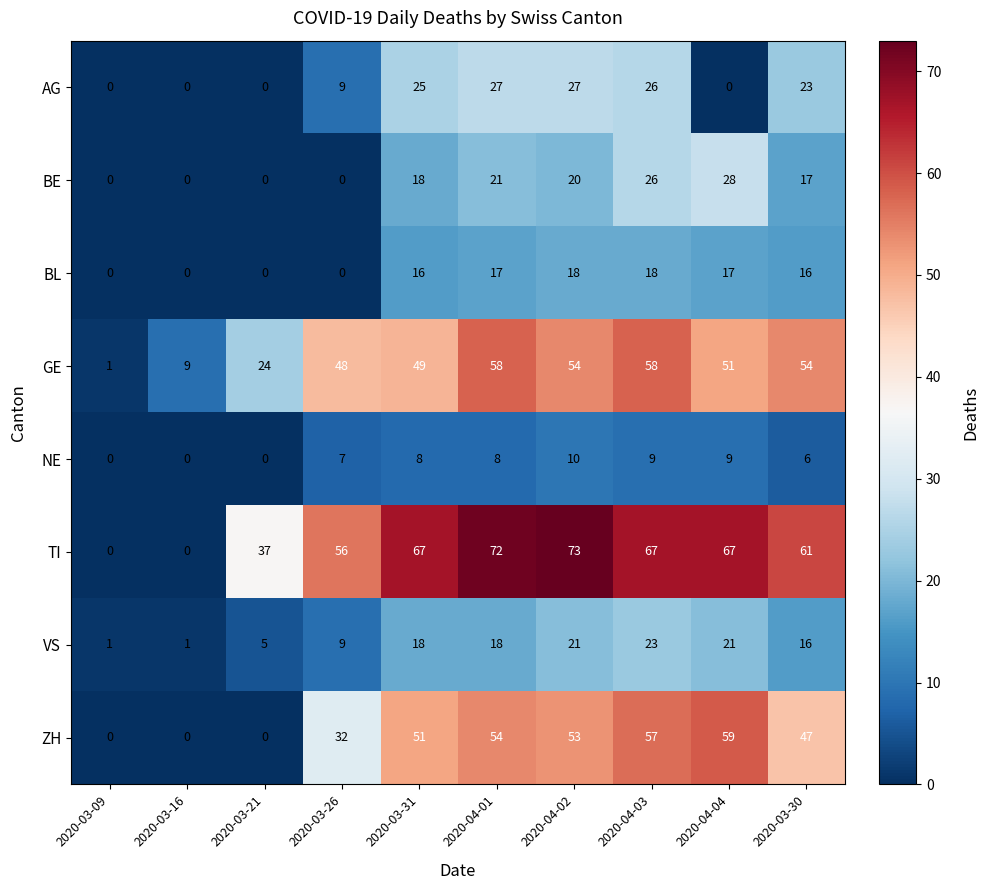

Which series has the widest spread of values?

TI